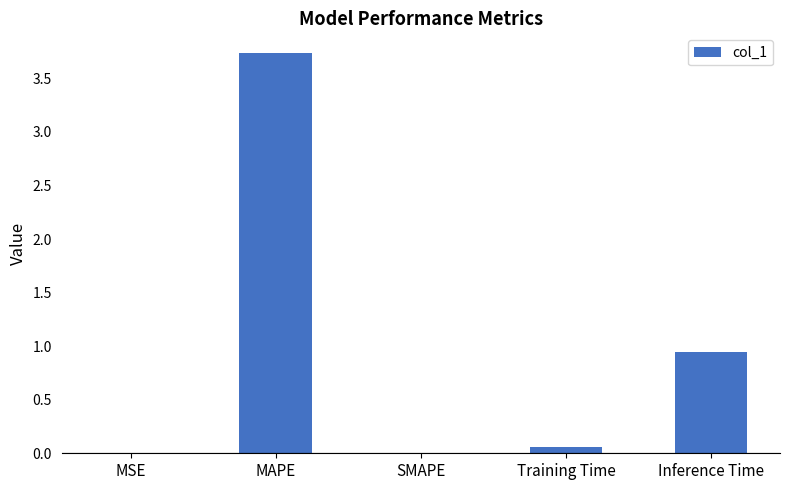

The chart shows a value of 0.1 at Training Time. True or false?

True